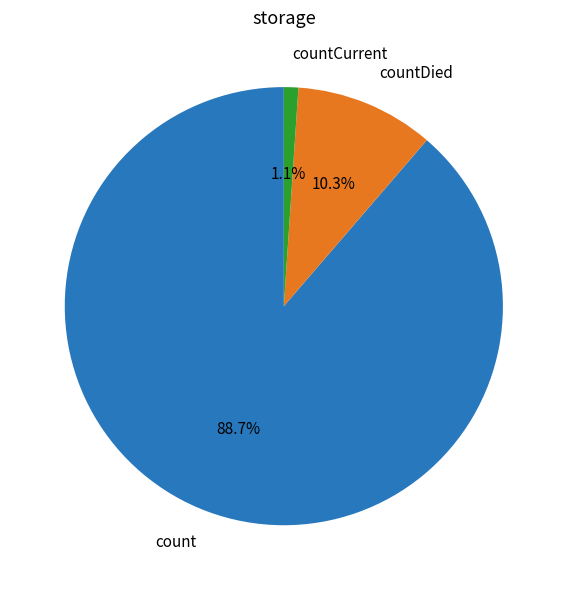

Combined, what portion of the pie is countCurrent and count?

89.7%